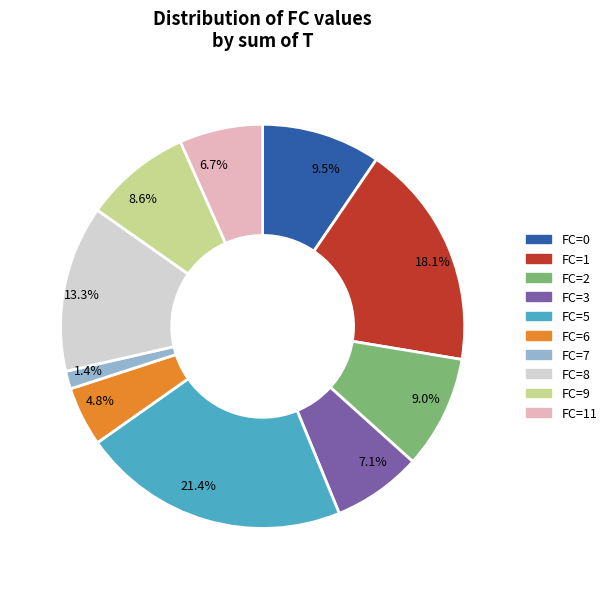

To the nearest percent, what is the difference between the largest and smallest slice percentages?

20%